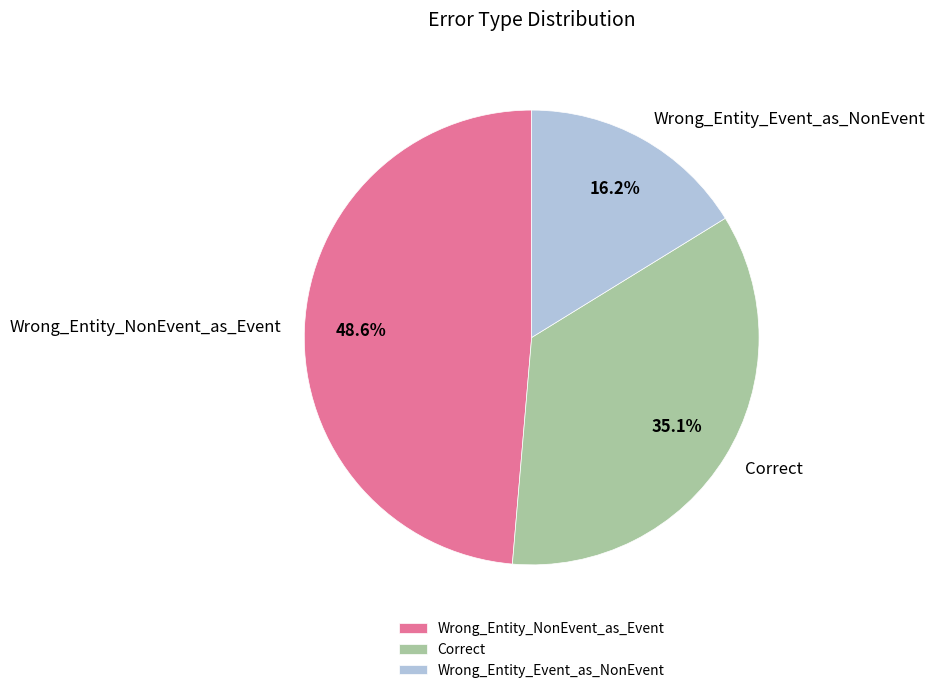

To the nearest percent, what is the difference between the Wrong_Entity_Event_as_NonEvent and Wrong_Entity_NonEvent_as_Event slice percentages?

32%